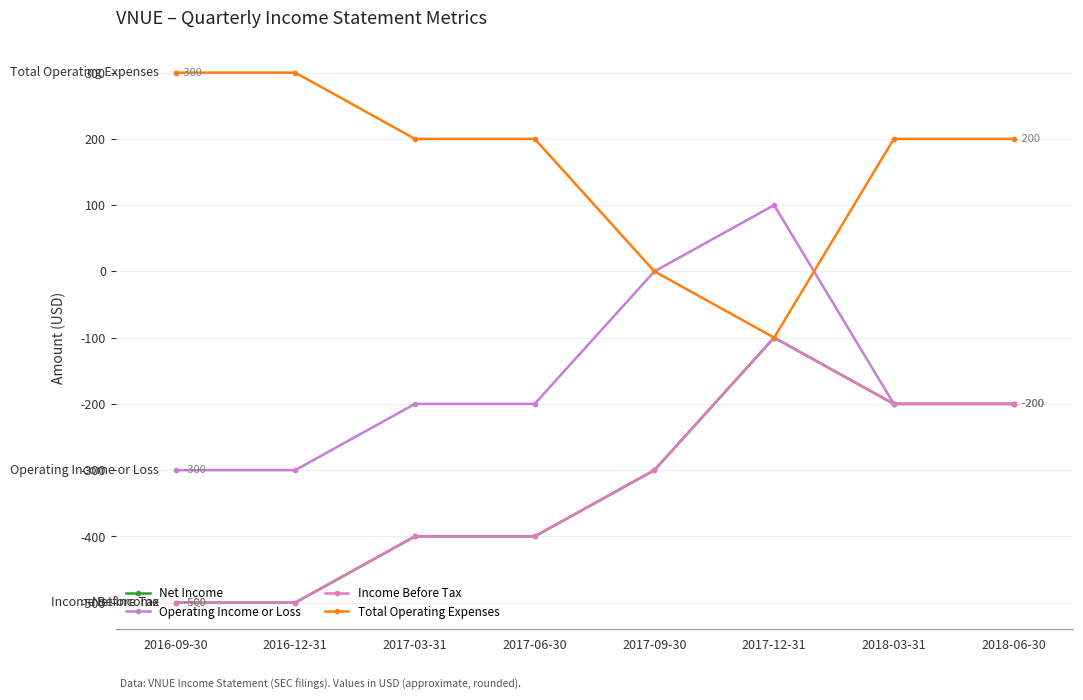

Reading left to right, list all the values displayed in this chart.

Net Income: -500	-500	-400	-400	-300	-100	-200	-200
Operating Income or Loss: -300	-300	-200	-200	0	100	-200	-200
Income Before Tax: -500	-500	-400	-400	-300	-100	-200	-200
Total Operating Expenses: 300	300	200	200	0	-100	200	200